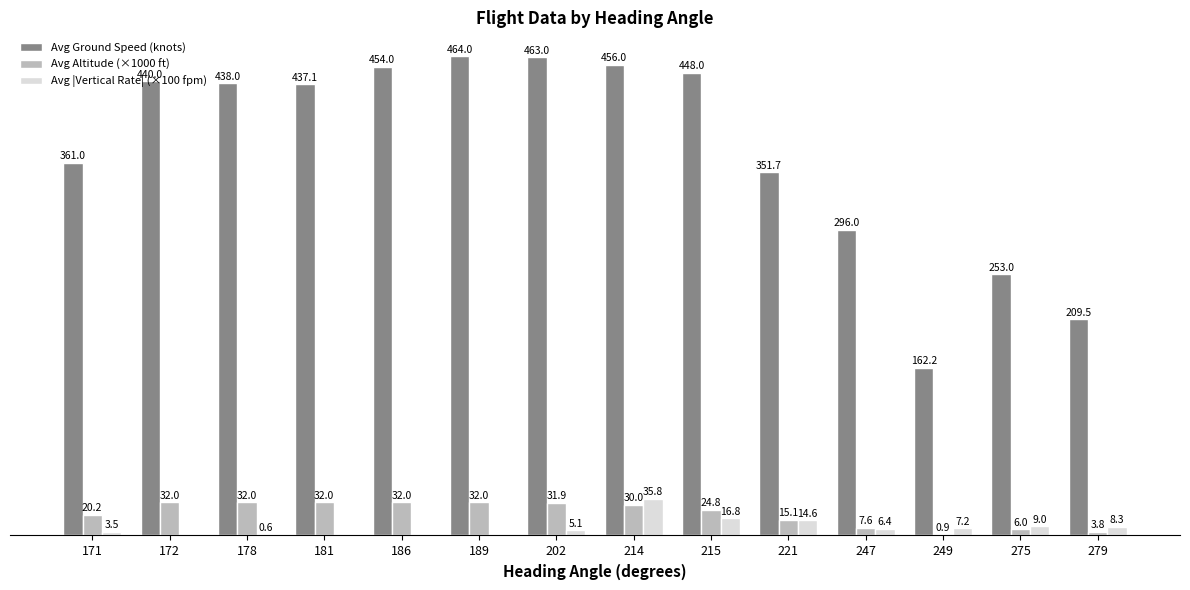

Which series changed the most between 189 and 249?

Avg Ground Speed (knots)